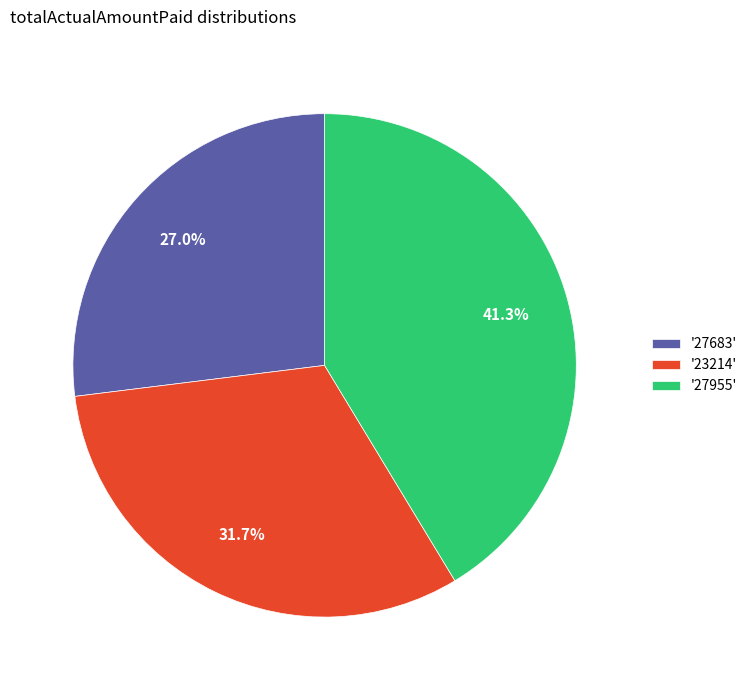

Rank the categories by value from highest to lowest.

'27955', '23214', '27683'